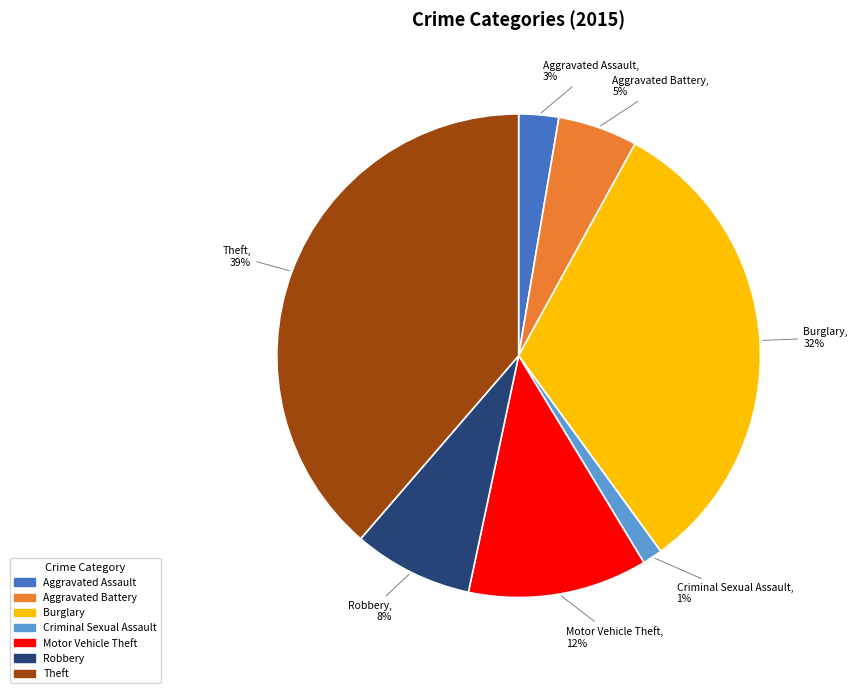

Is there any slice that represents more than half of the pie?

No